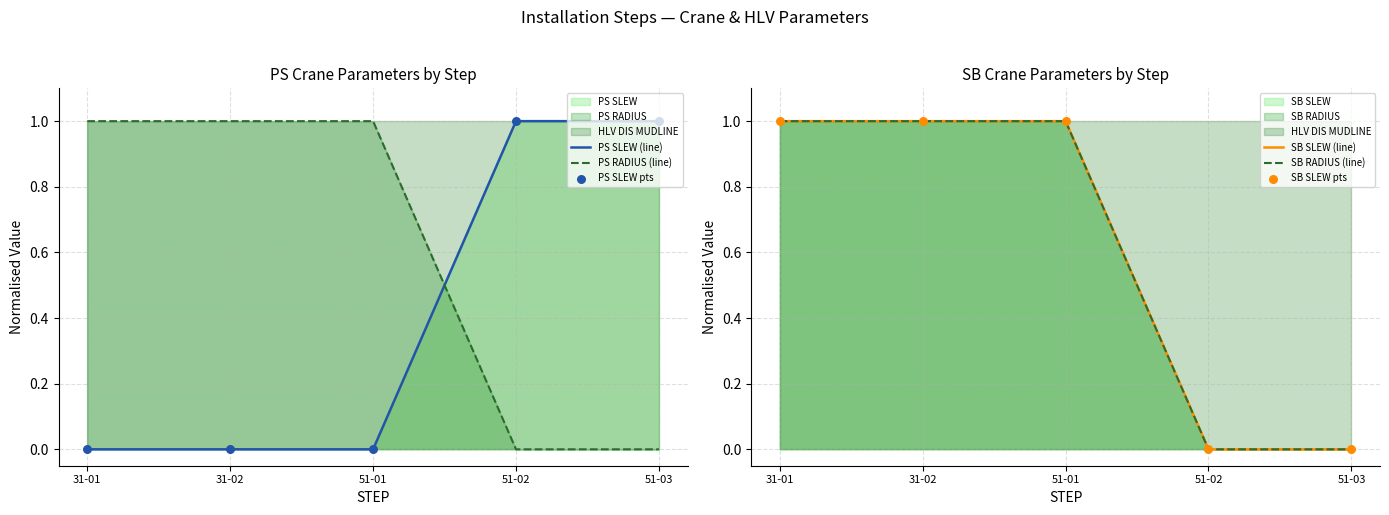

Which series contains the highest Y value?

PS SLEW (line)